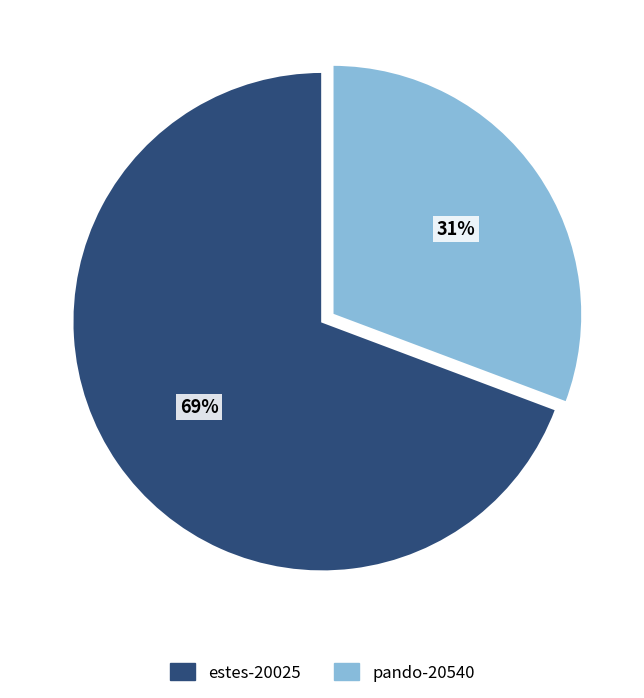

Is there a majority slice in this chart?

Yes